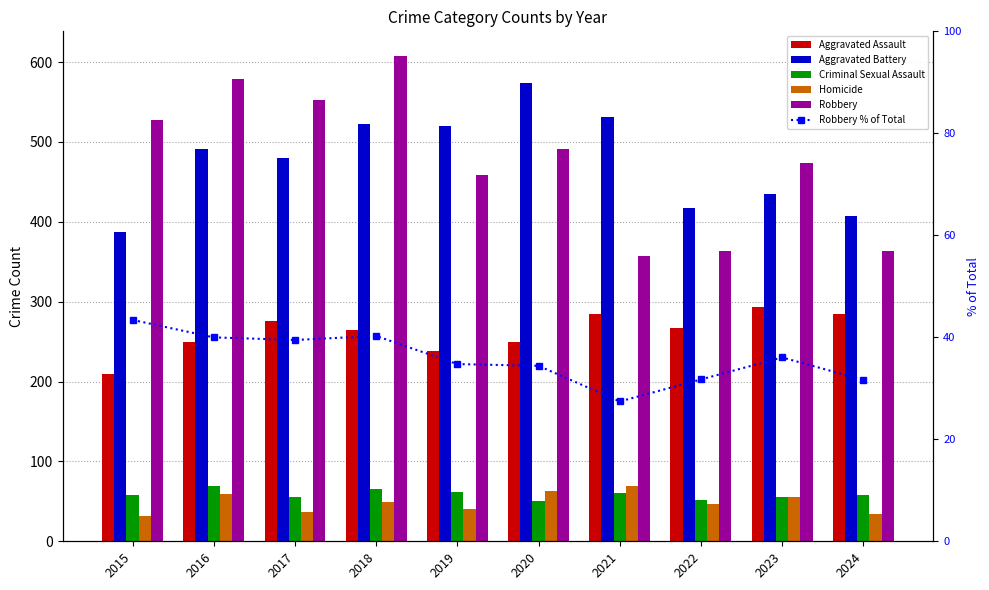

The value of Robbery % of Total at 2021 is 43.8. True or false?

False